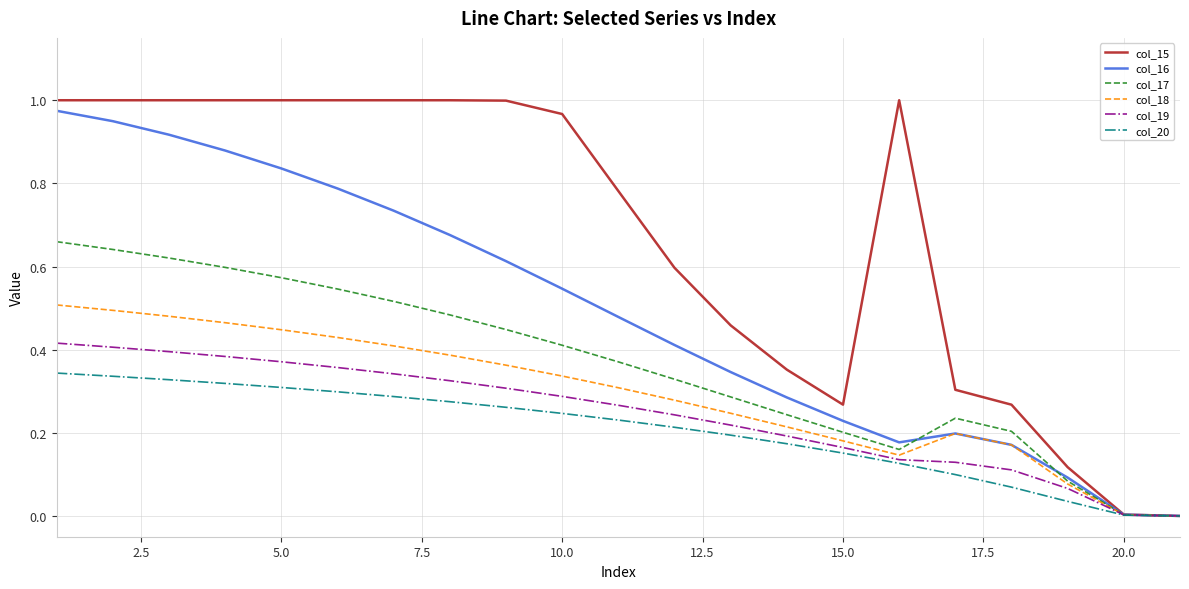

How many lines are shown in the chart?

6